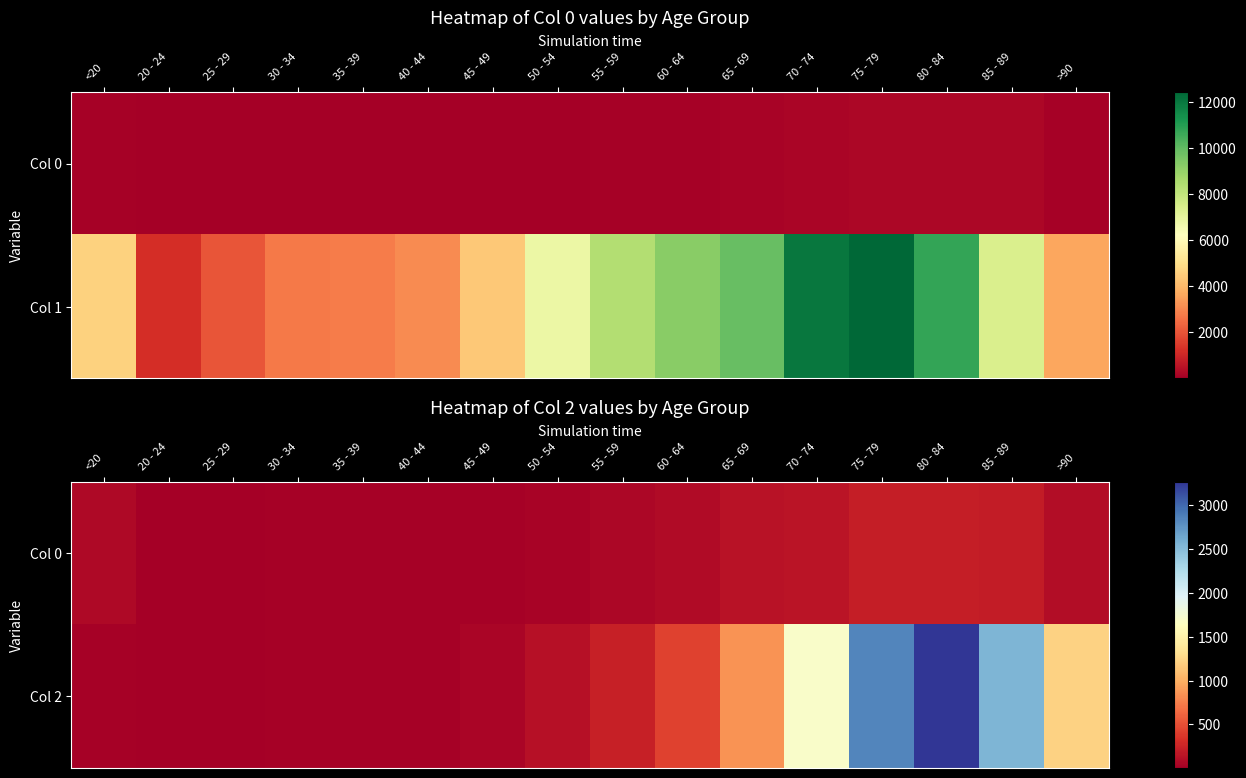

What is the difference between the maximum and minimum values in the Col 2 series?

3270